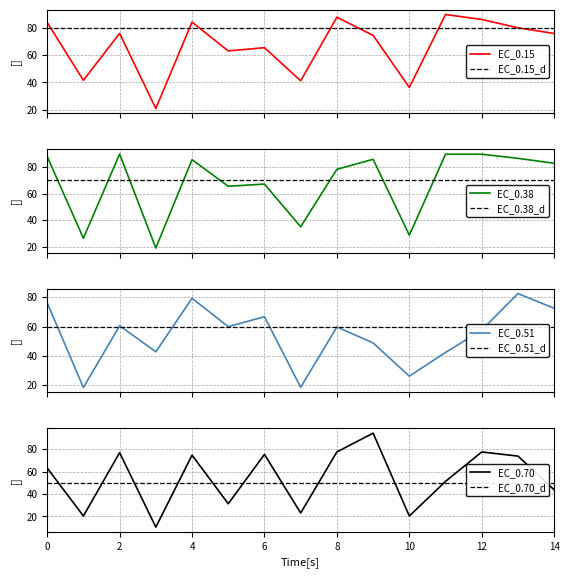

What is the difference between the EC_0.51 values at 3 and 2?

17.7